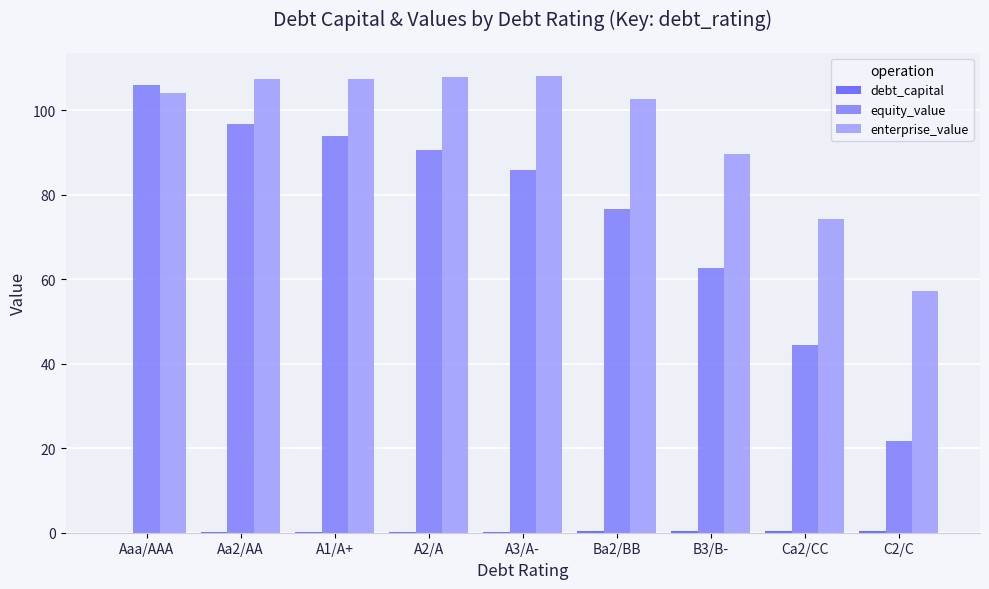

The value of enterprise_value at Aaa/AAA is 169.5. True or false?

False